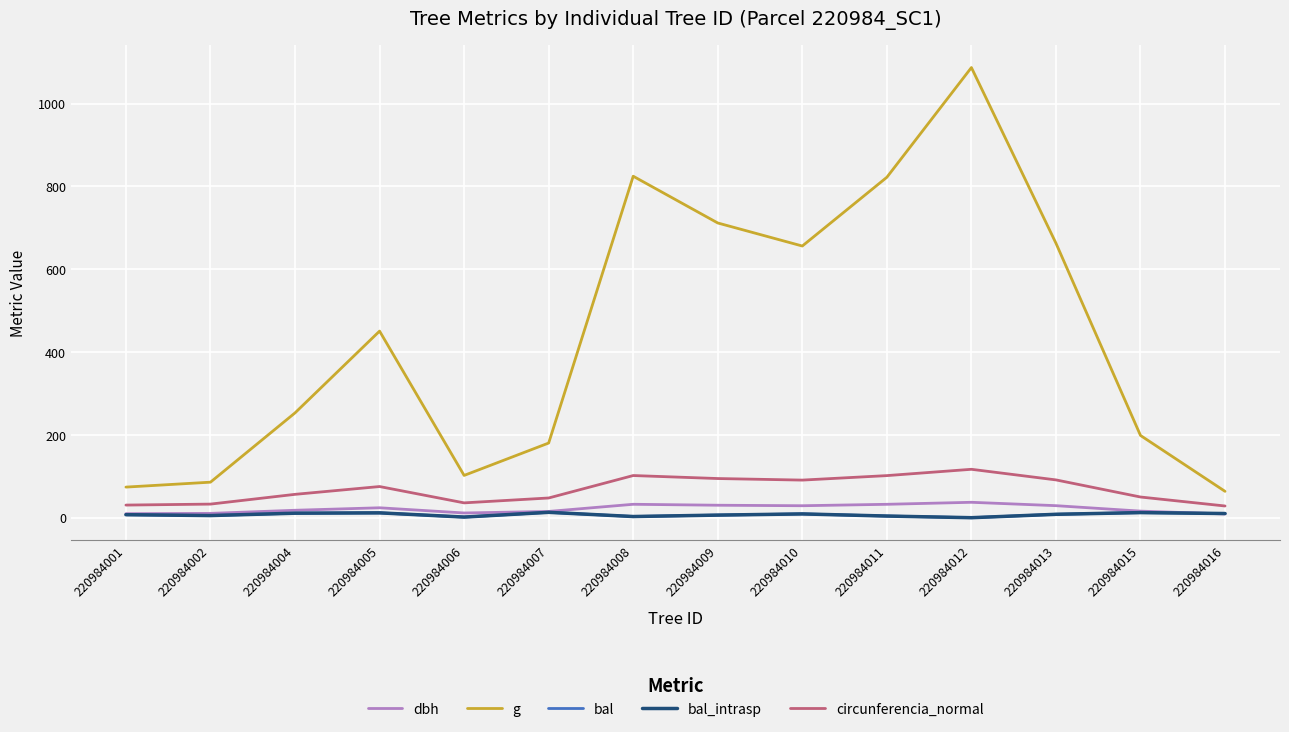

What is the total value across all series at 220984001?

128.6